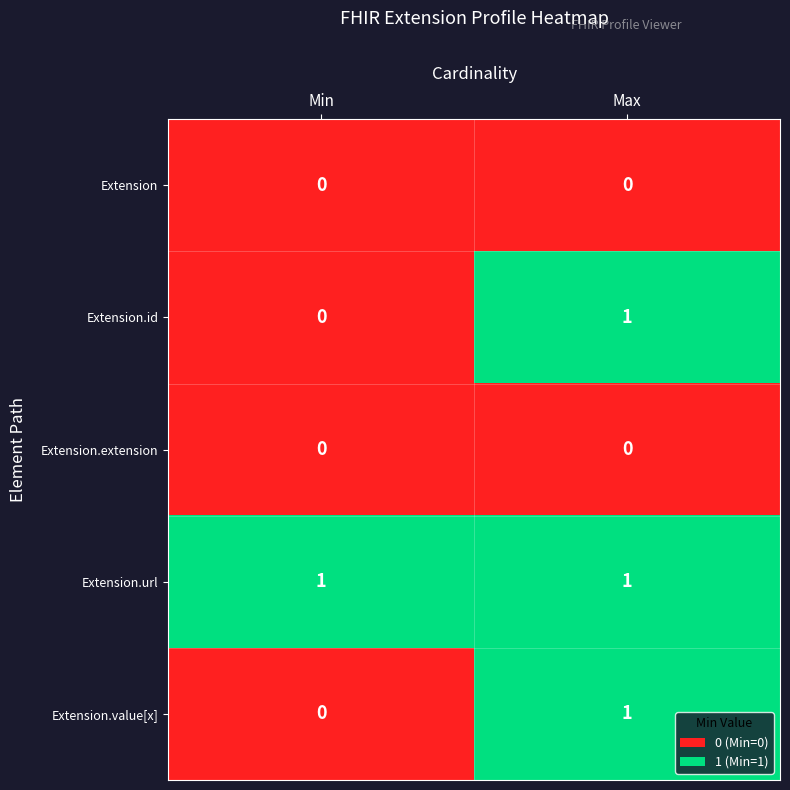

Is it true that Extension.id equals 0 at Max?

False